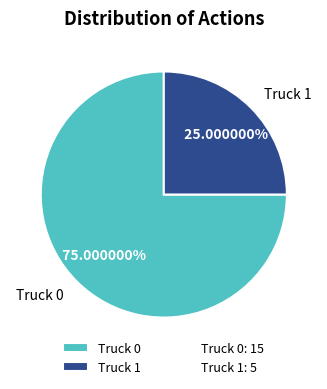

Is it true that Truck 0 is 86% of the pie?

False